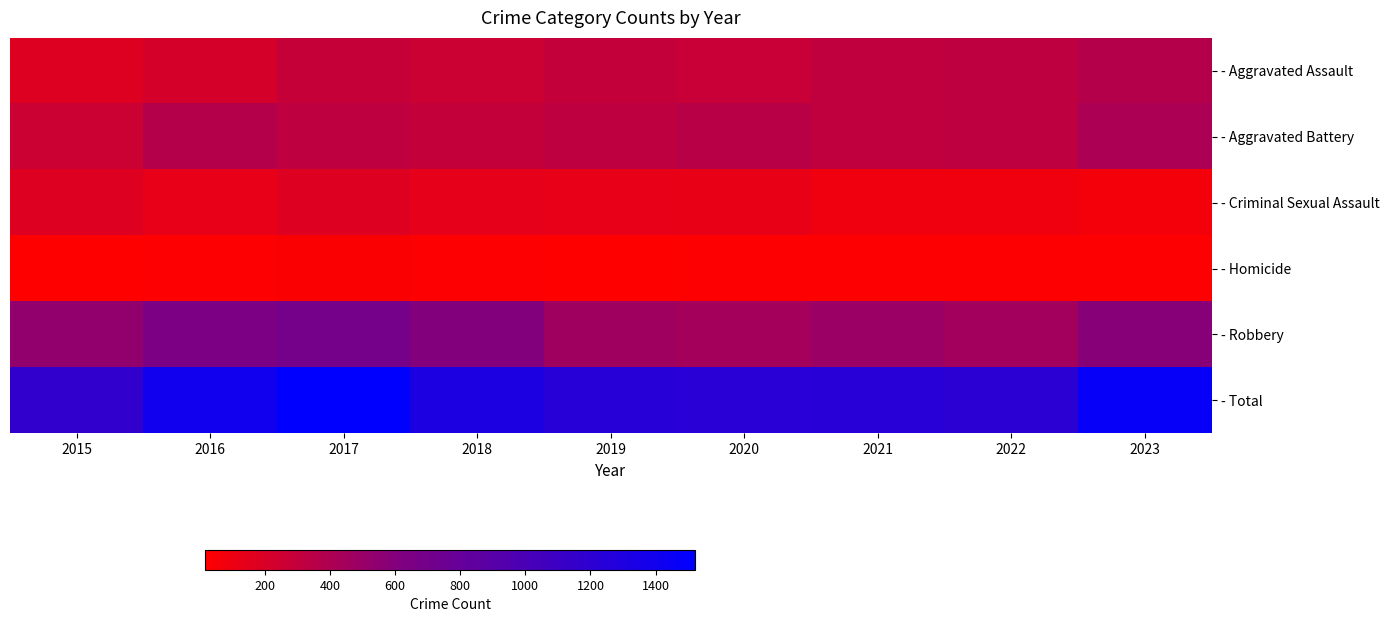

Rank the series at 2021 from lowest to highest value.

- Homicide, - Criminal Sexual Assault, - Aggravated Battery, - Aggravated Assault, - Robbery, - Total